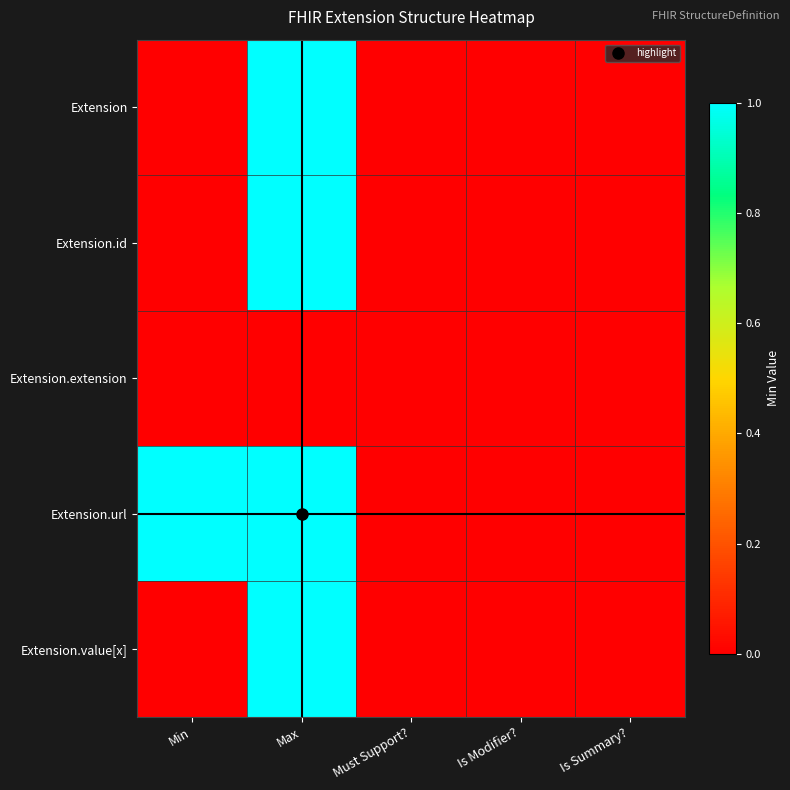

Rank the series at Min from highest to lowest value.

Extension.url, Extension, Extension.id, Extension.extension, Extension.value[x]